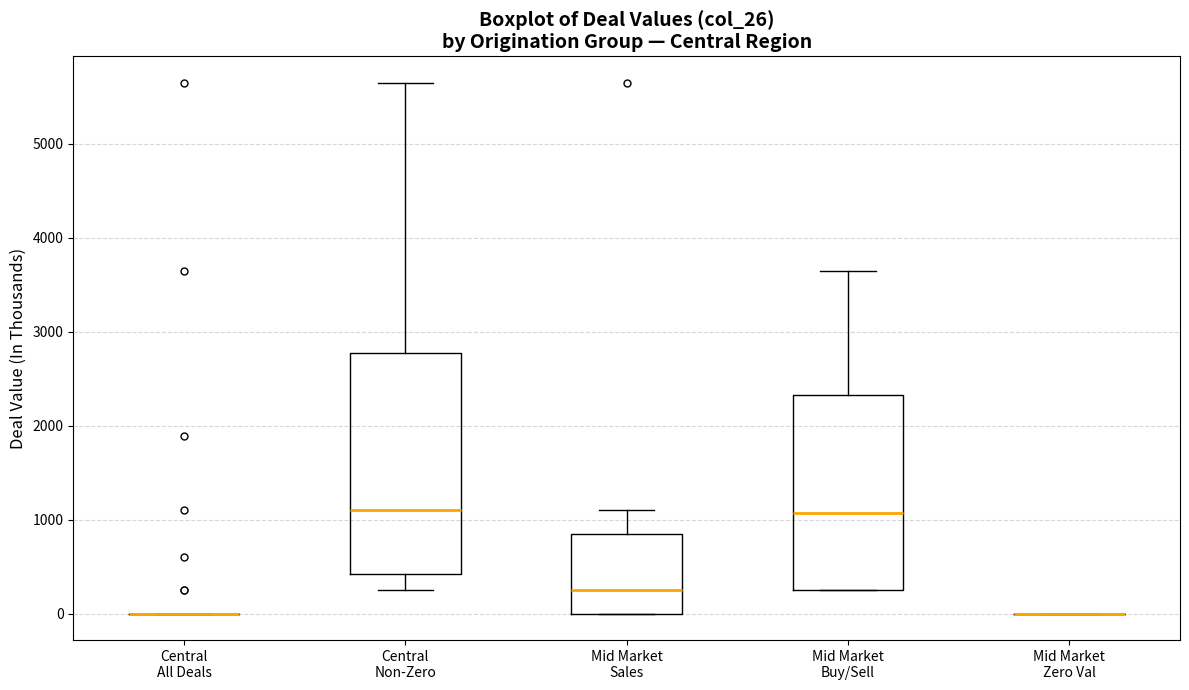

Where does the upper whisker of the box for Mid Market Sales end on the y-axis? The values are not printed on the chart, so give them approximately, as read against the axis.

1100